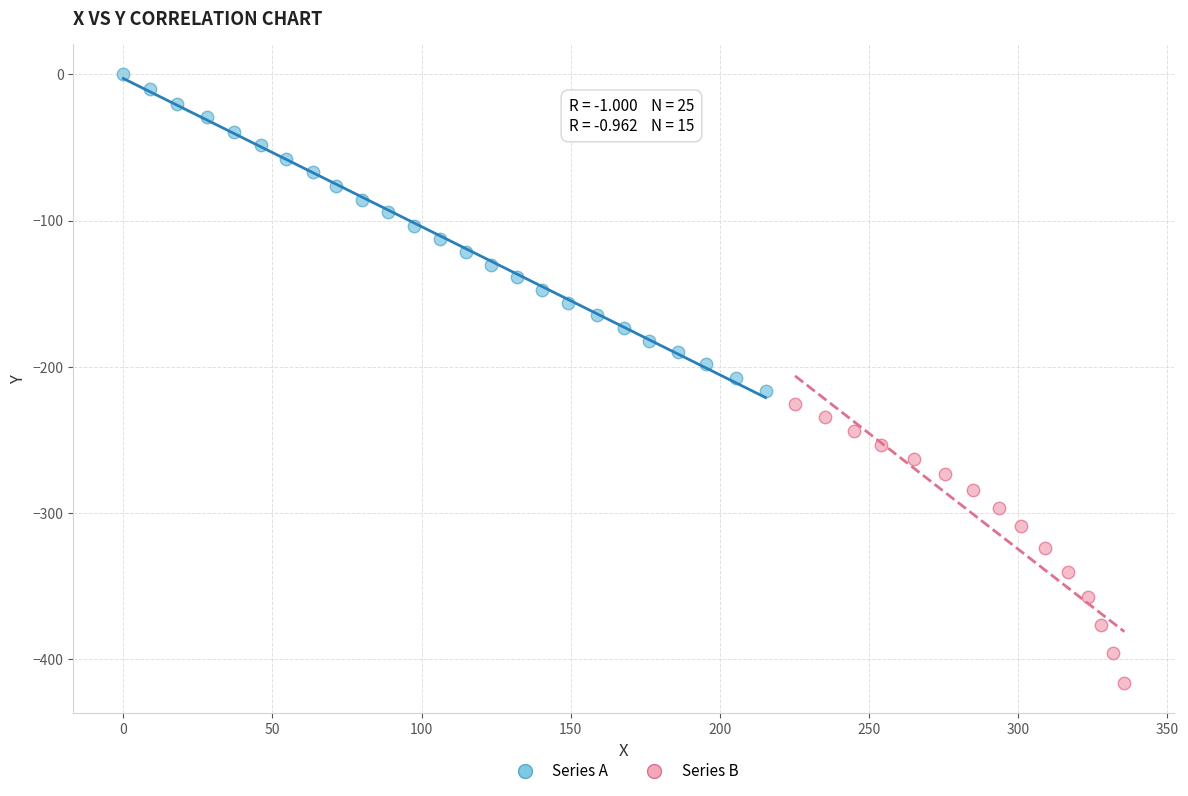

Which series reaches the maximum Y coordinate?

Series A